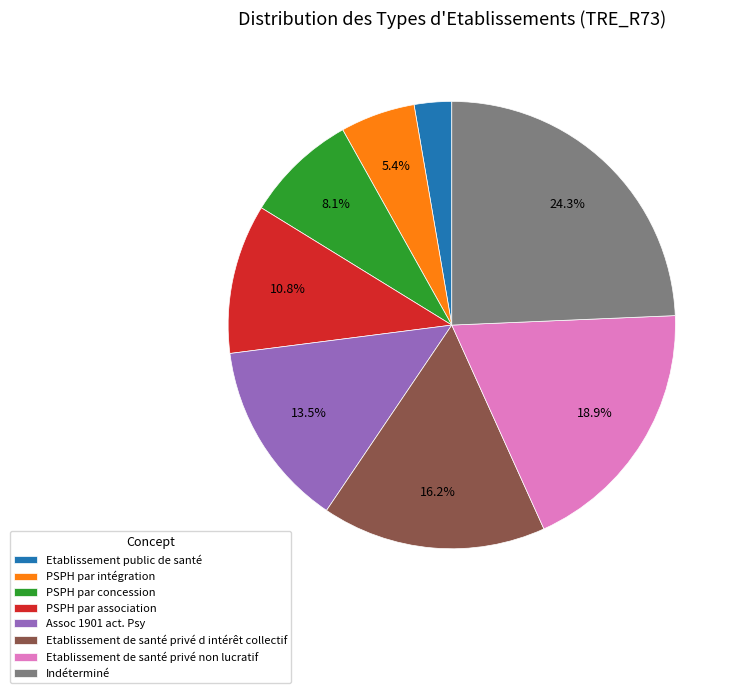

What percentage is the PSPH par concession slice, to the nearest percent?

8%